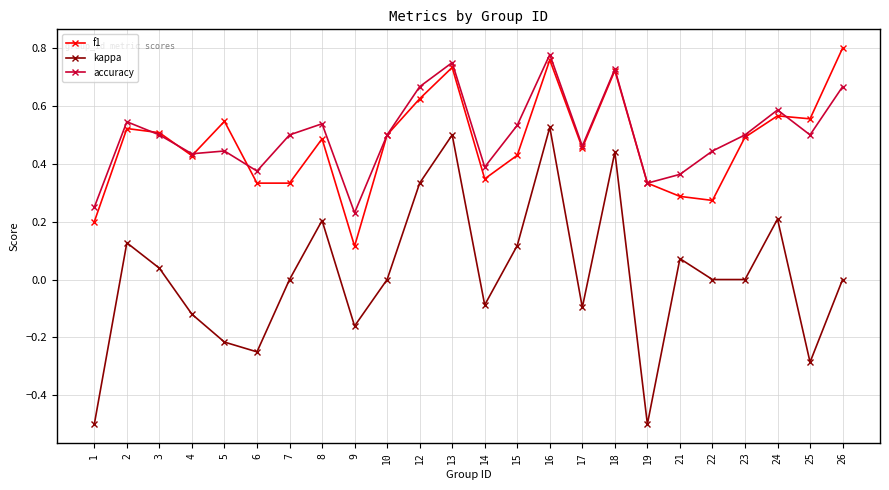

Between 15 and 22, which series saw the biggest shift?

f1